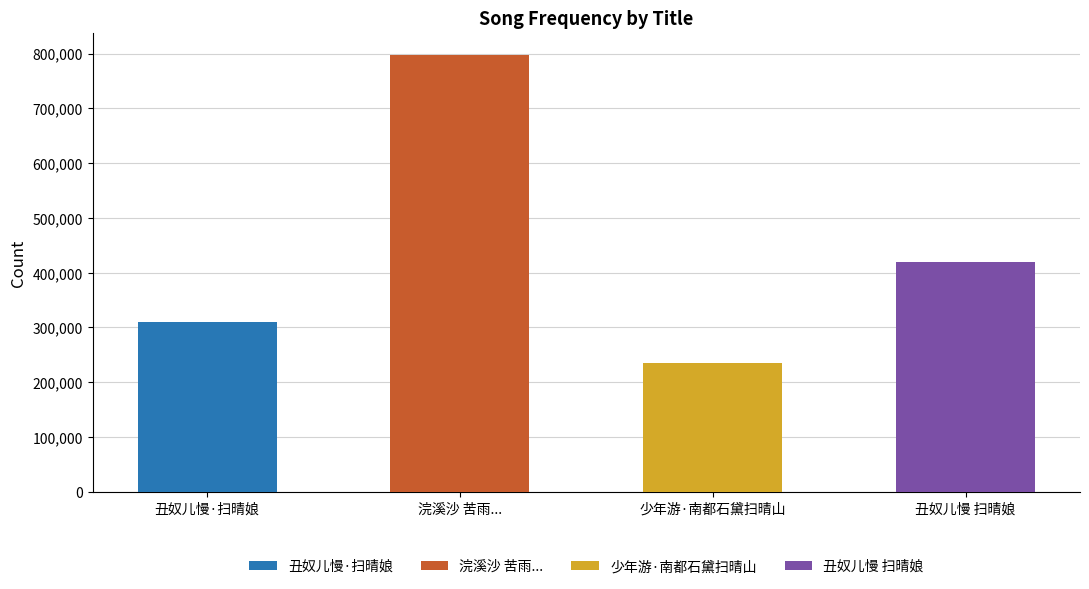

At which category does the chart reach its minimum across all series?

少年游·南都石黛扫晴山